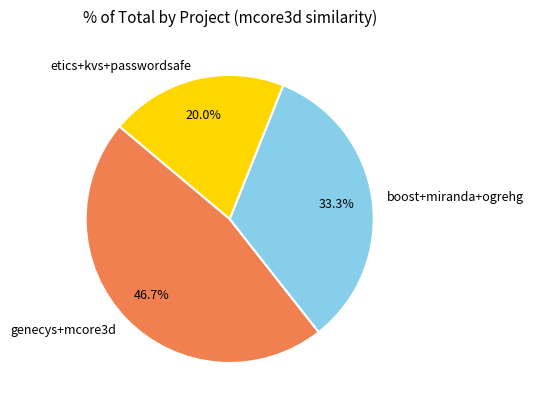

Is the sum of etics+kvs+passwordsafe and genecys+mcore3d greater than half?

Yes